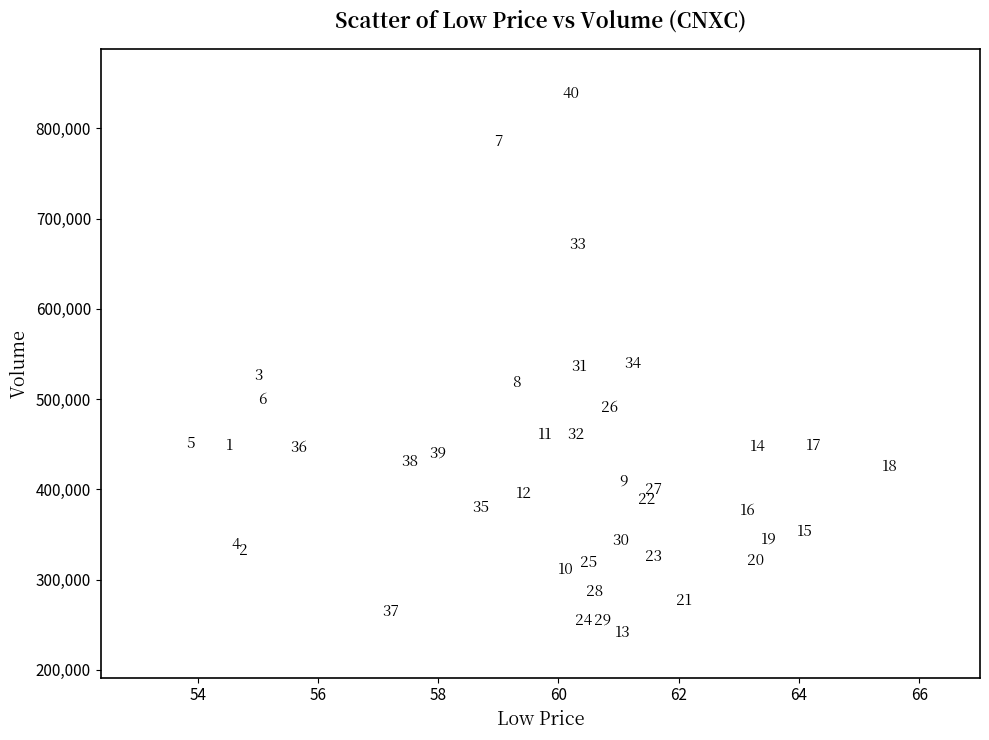

What Y value in the scatter plot is closest to 539650?

539300